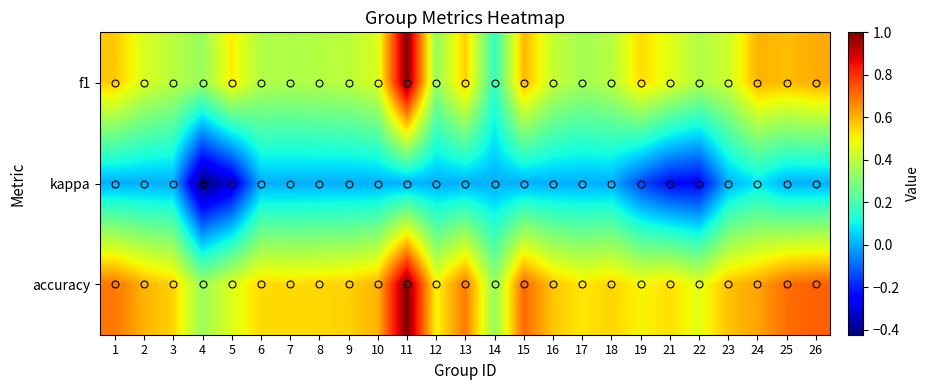

Rank the series at 23 from highest to lowest value.

accuracy, f1, kappa